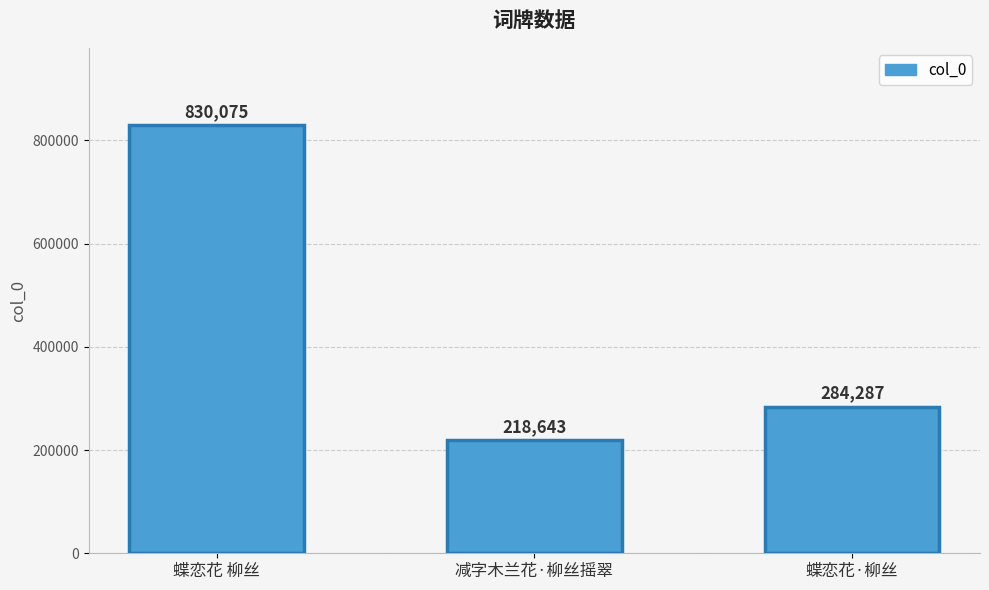

What is the sum of the values at 减字木兰花·柳丝摇翠 and 蝶恋花 柳丝?

1048718